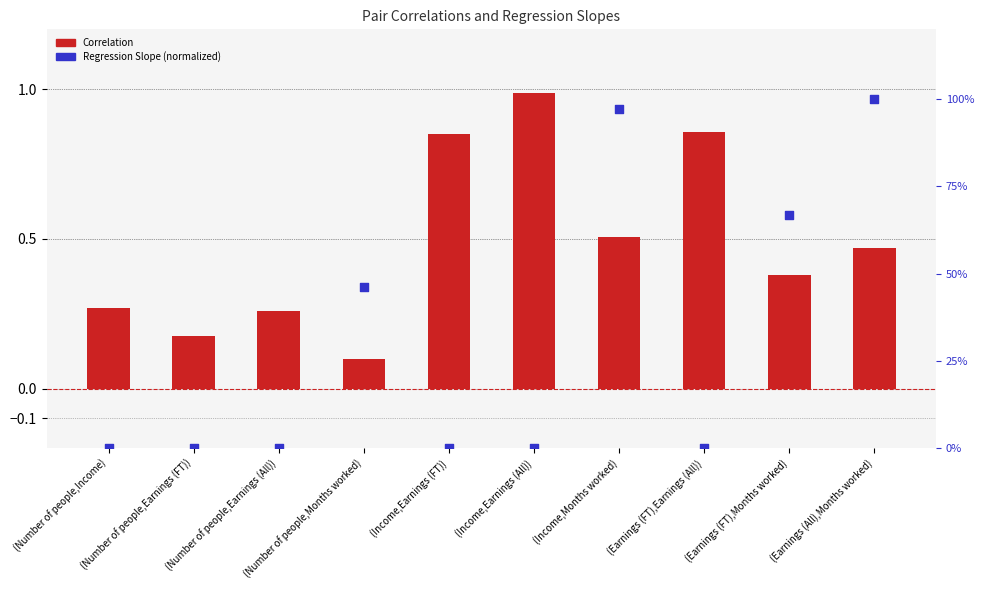

Which series has the largest Y range (max minus min)?

Regression Slope (percentile rank)